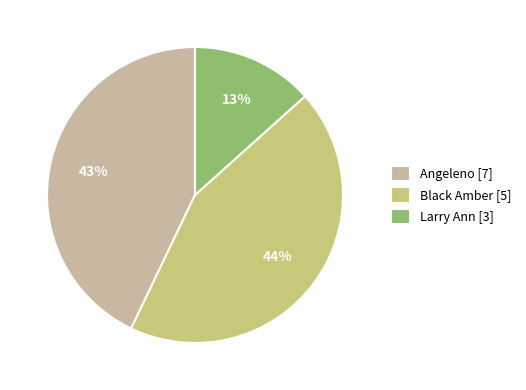

Count the number of slices in the pie.

3